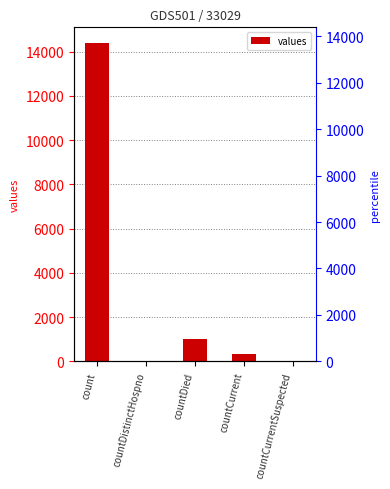

List the labels in order of value, largest first.

count, countDied, countCurrent, countDistinctHospno, countCurrentSuspected